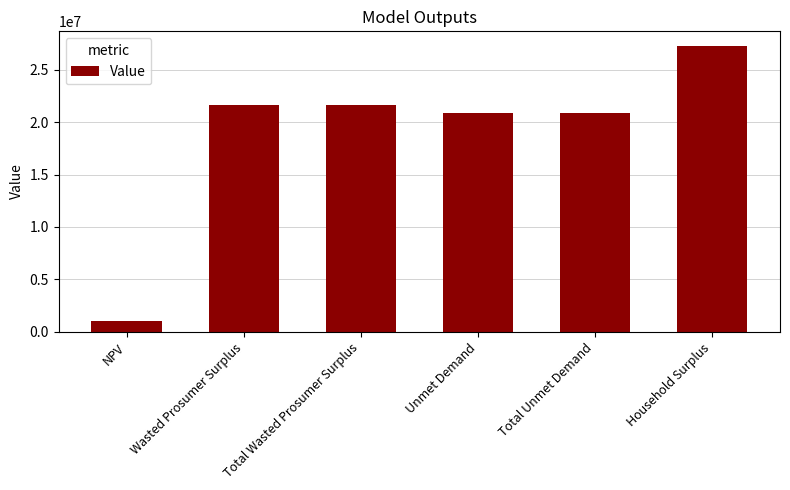

What is the value of the 6th bar from the left?

27305714.6